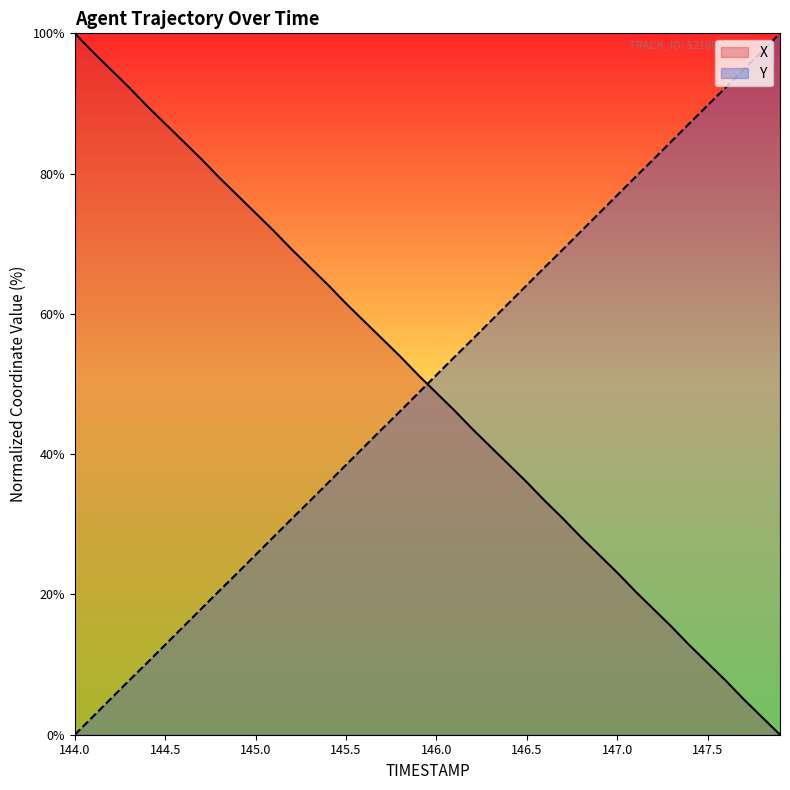

True or false: X has a value of 100.0 at 144.0.

True